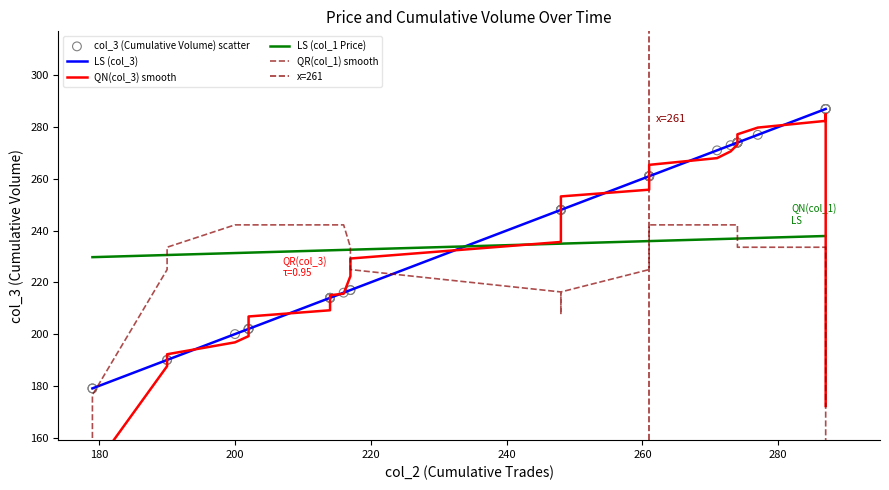

What is the highest value of the LS (col_3) series?

287.0